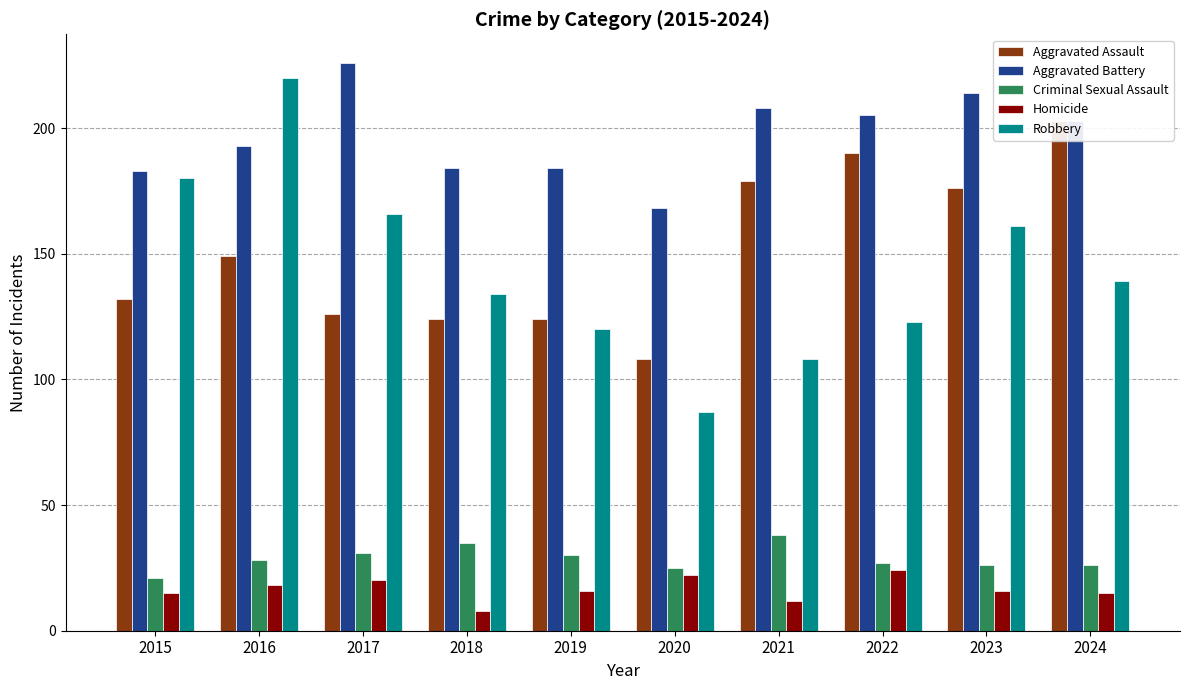

Which series has the largest total across all categories?

Aggravated Battery